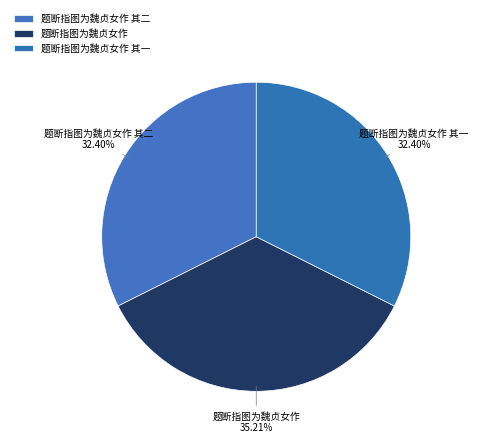

What percentage is the 题断指图为魏贞女作 其二 slice, to the nearest percent?

32%